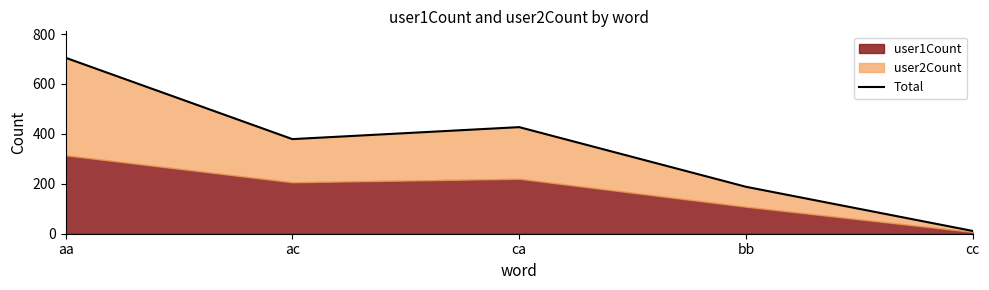

Reading right to left, transcribe all the data shown in this chart.

cc=11	bb=188	ca=427	ac=379	aa=705